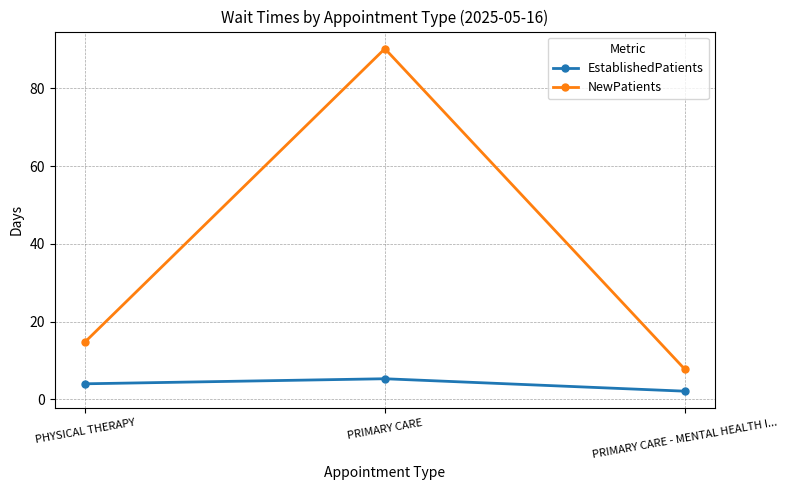

What is the label of the 3rd point from the right?

PHYSICAL THERAPY